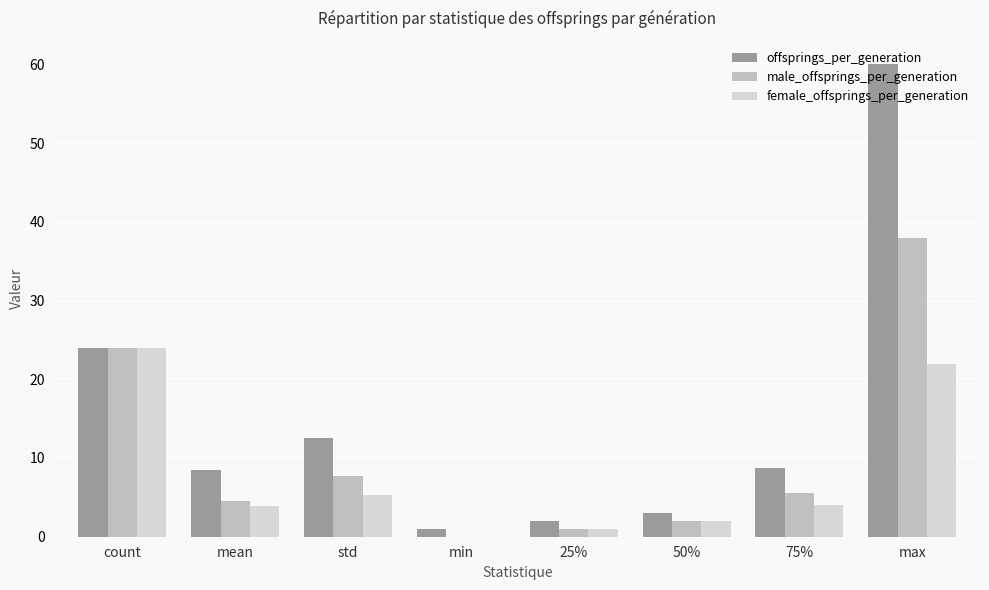

What is the sum of all male_offsprings_per_generation values?

82.7